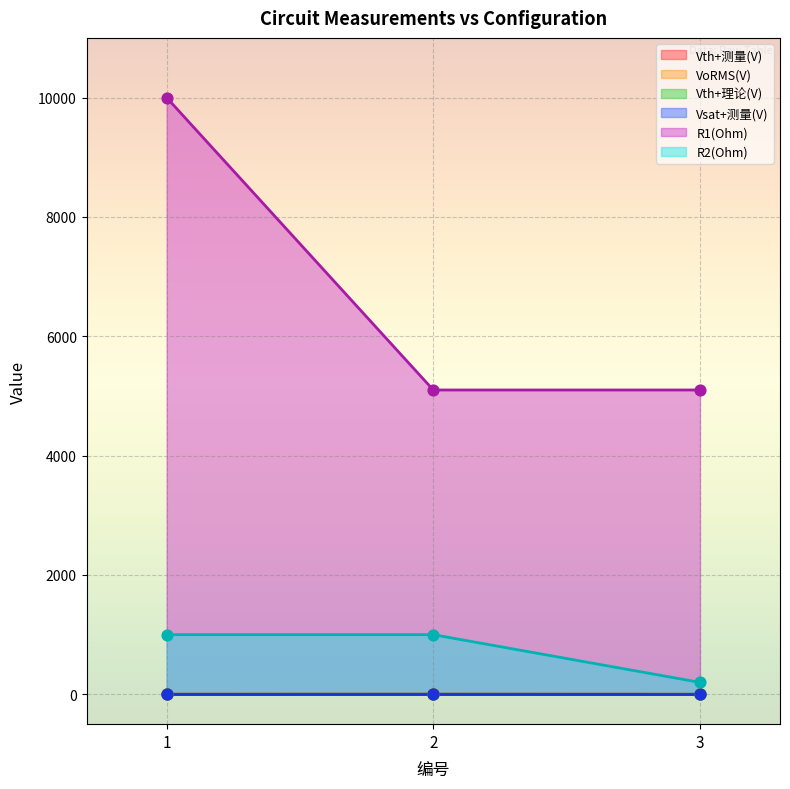

Is the value of R2(Ohm) at 1 greater than the value of VoRMS(V) at 1?

Yes